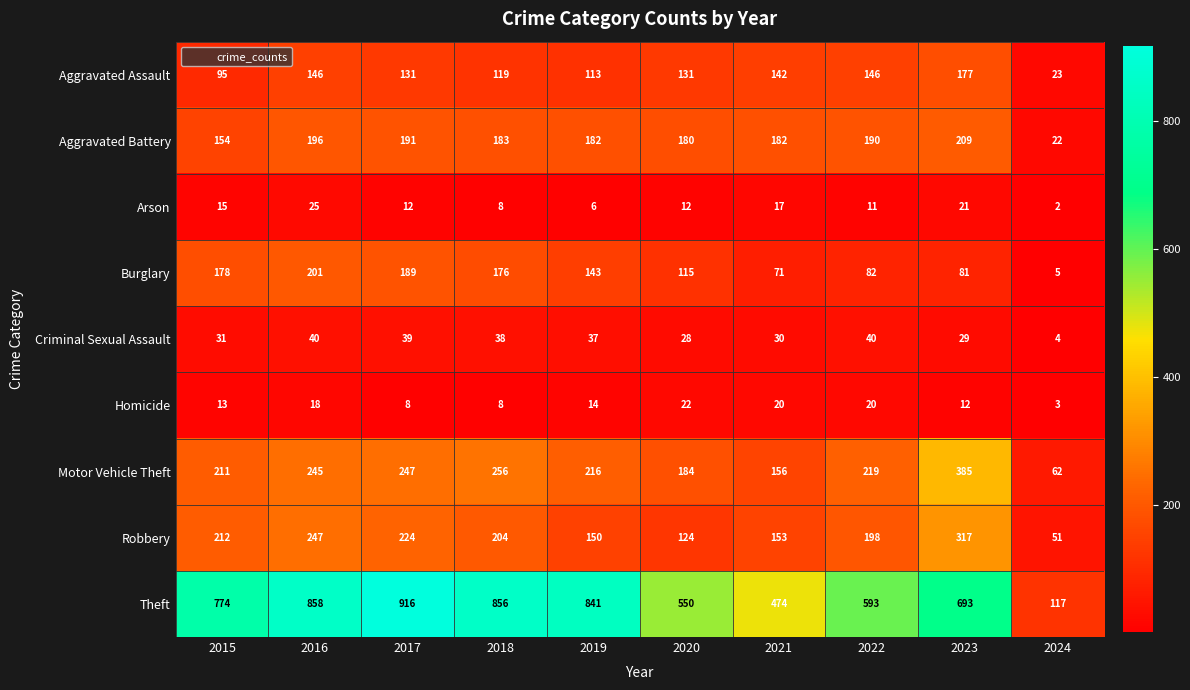

What is the difference between the maximum and minimum values in the Criminal Sexual Assault series?

36